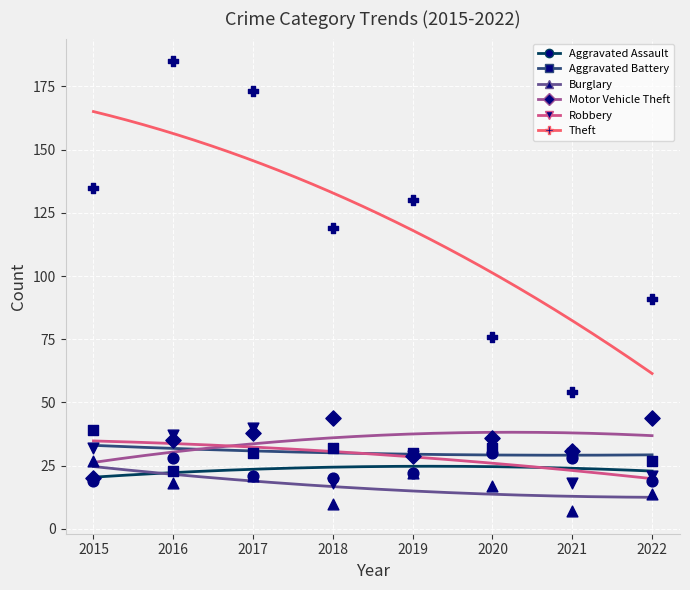

Which series contains the lowest Y value?

Burglary